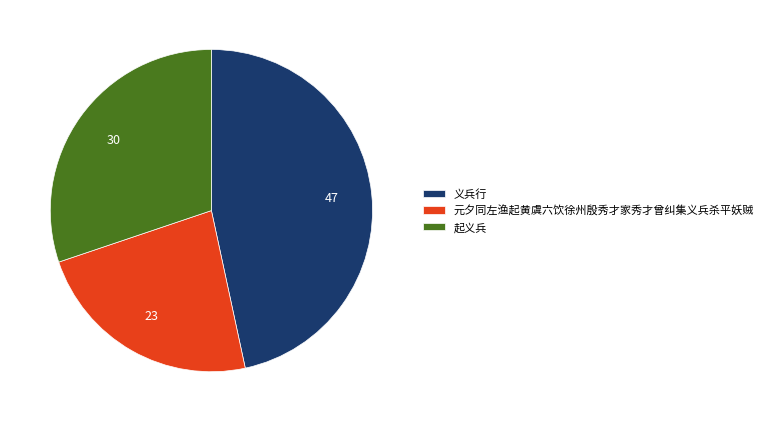

What is the largest slice in the pie chart?

义兵行